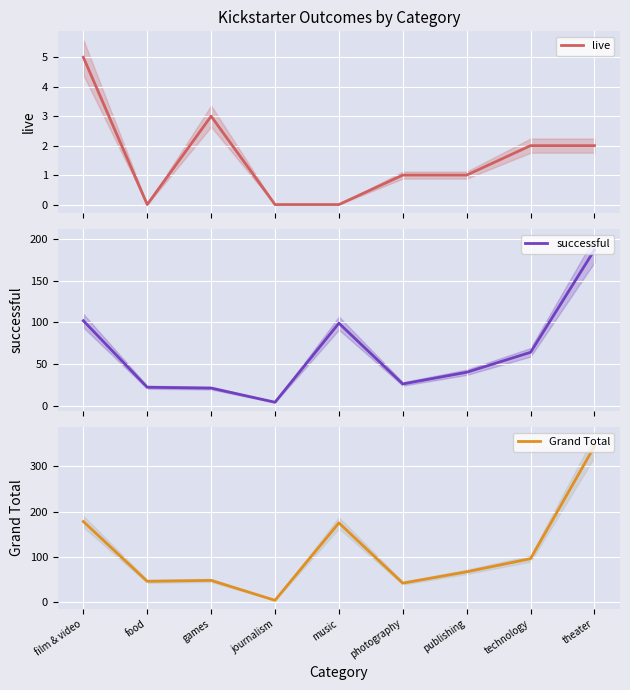

The value of successful at photography is 15. True or false?

False